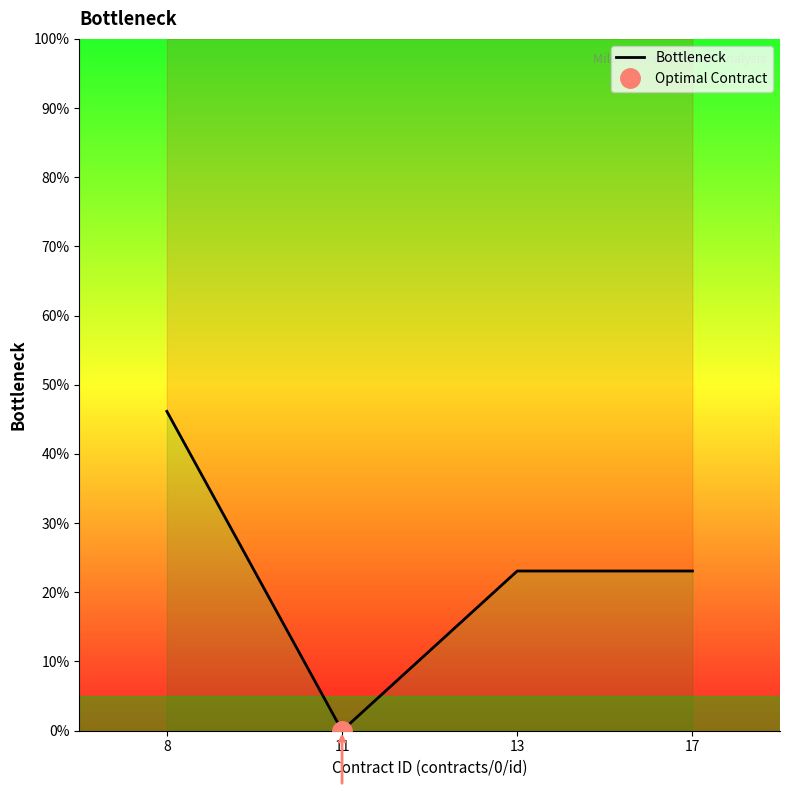

At which label is the value closest to 23?

13